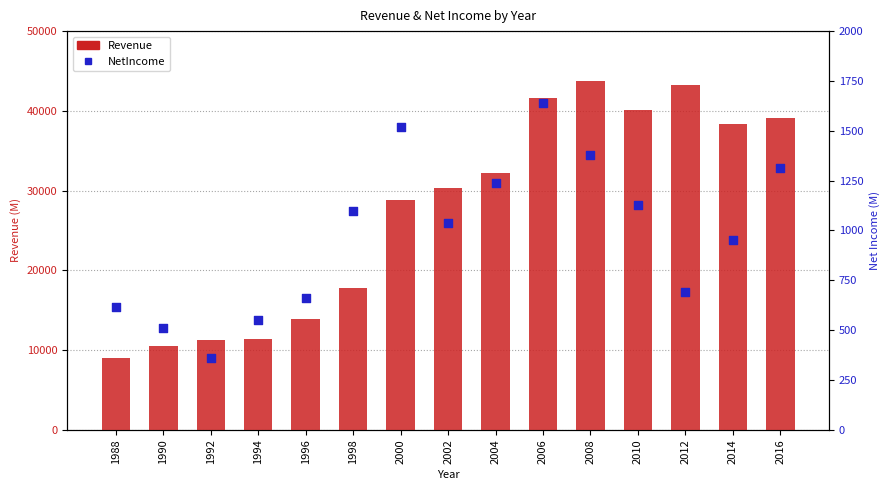

Is the value of NetIncome at 2004 greater than the value of Revenue at 2004?

No